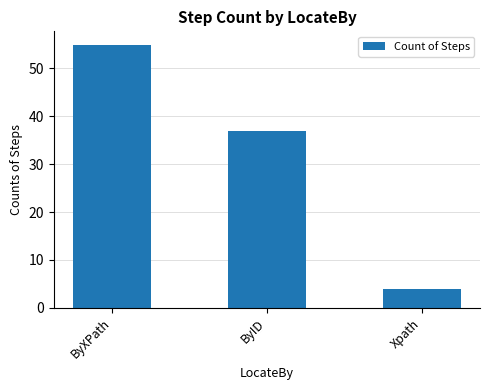

How many bars are there in total?

3